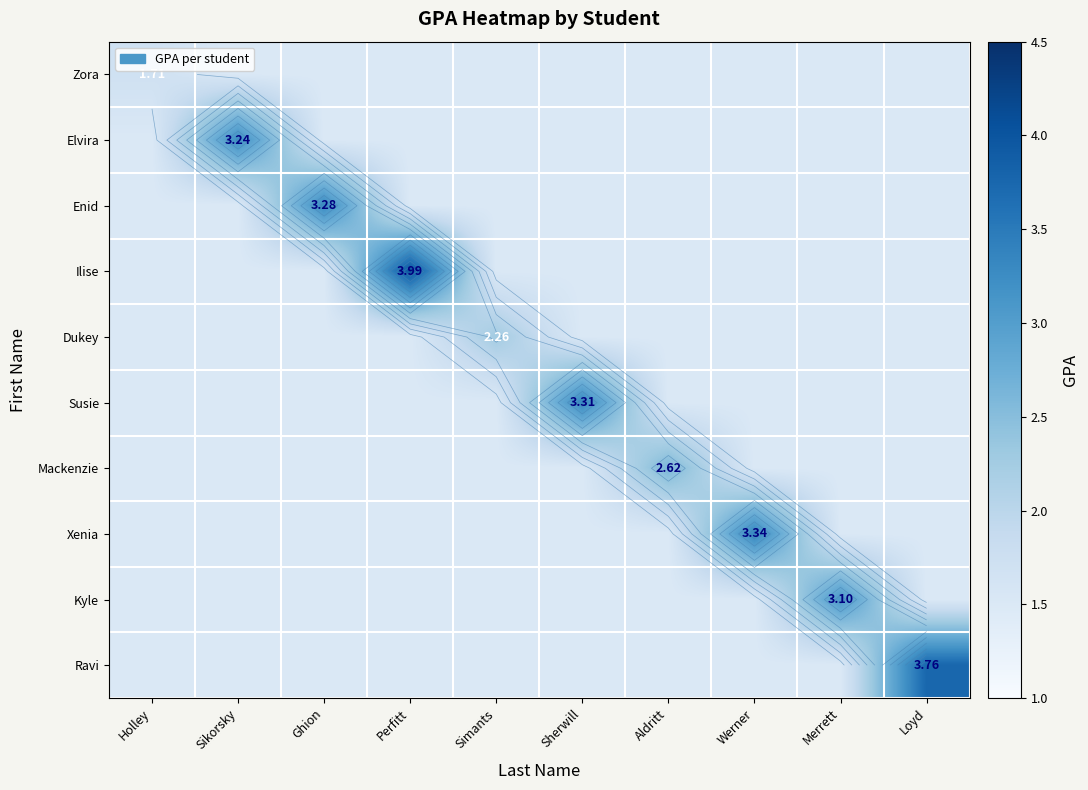

List the labels in order of Xenia value, largest first.

Werner, Holley, Sikorsky, Ghion, Perfitt, Simants, Sherwill, Aldritt, Merrett, Loyd